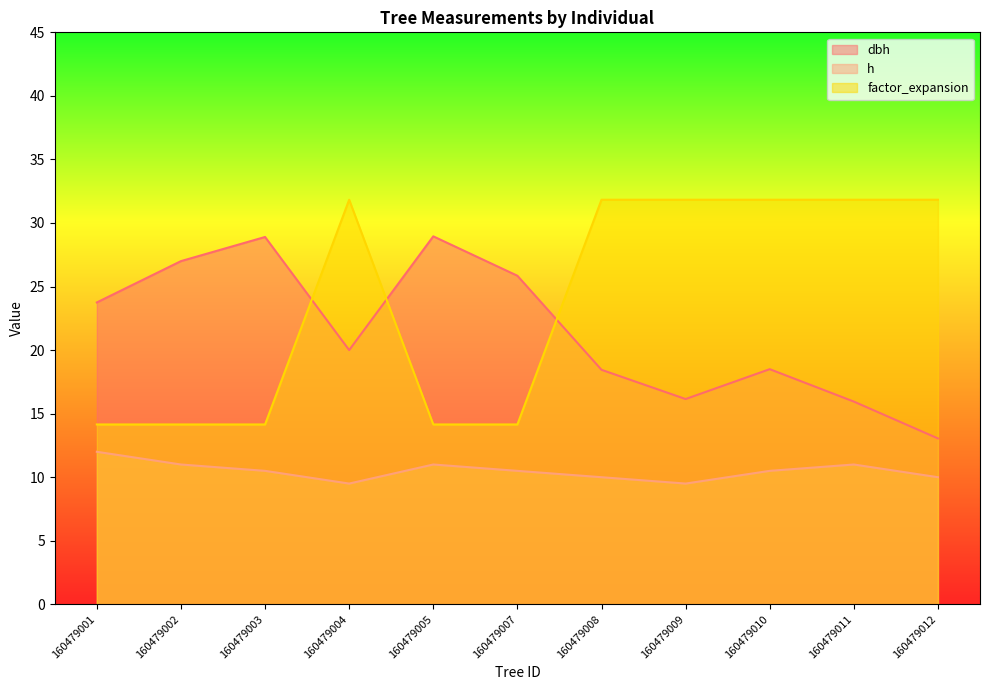

What is the smallest value displayed?

9.5